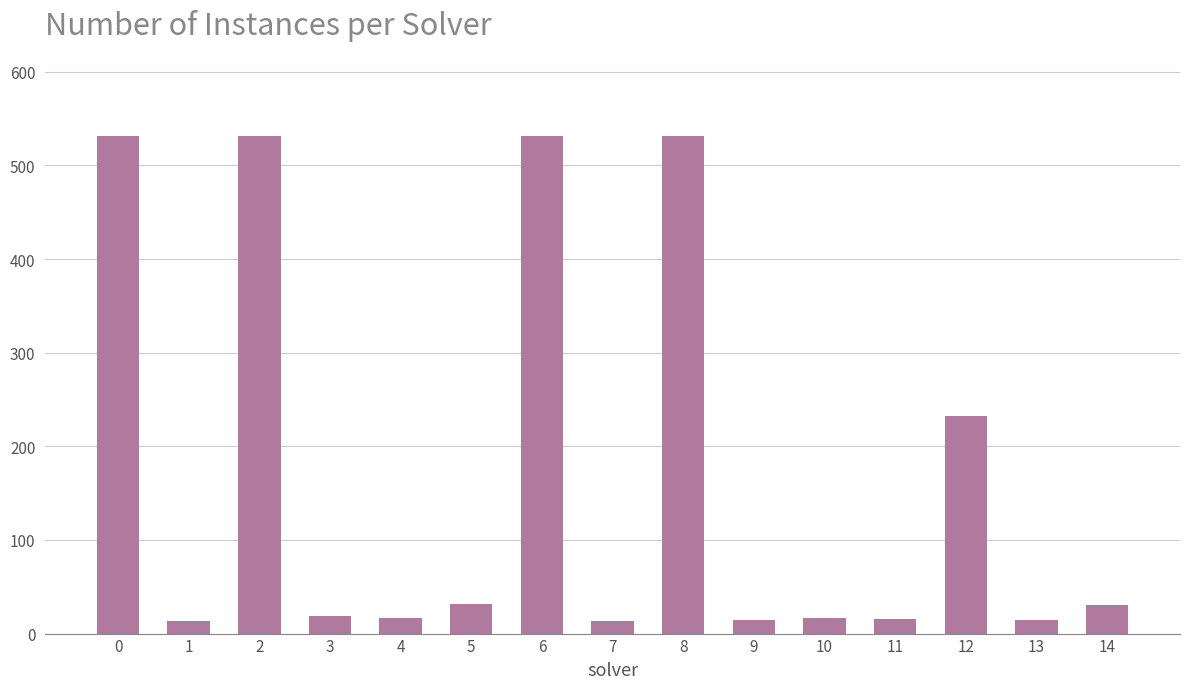

Is it true that the value at 9 is 14?

True